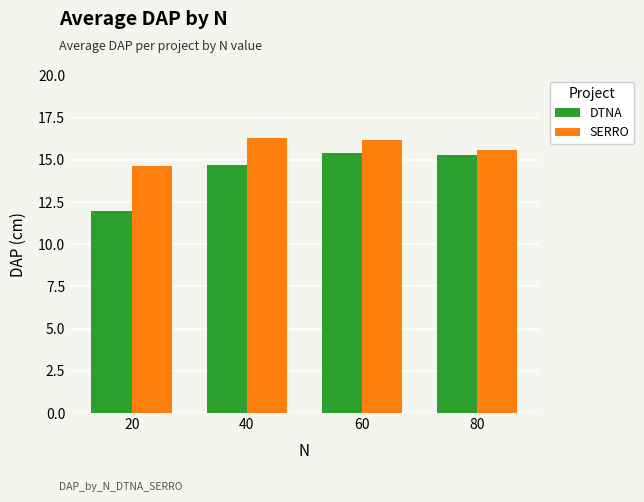

Reading right to left, transcribe all the data shown in this chart.

DTNA: 80=15.3	60=15.4	40=14.7	20=12.0
SERRO: 80=15.6	60=16.2	40=16.3	20=14.7